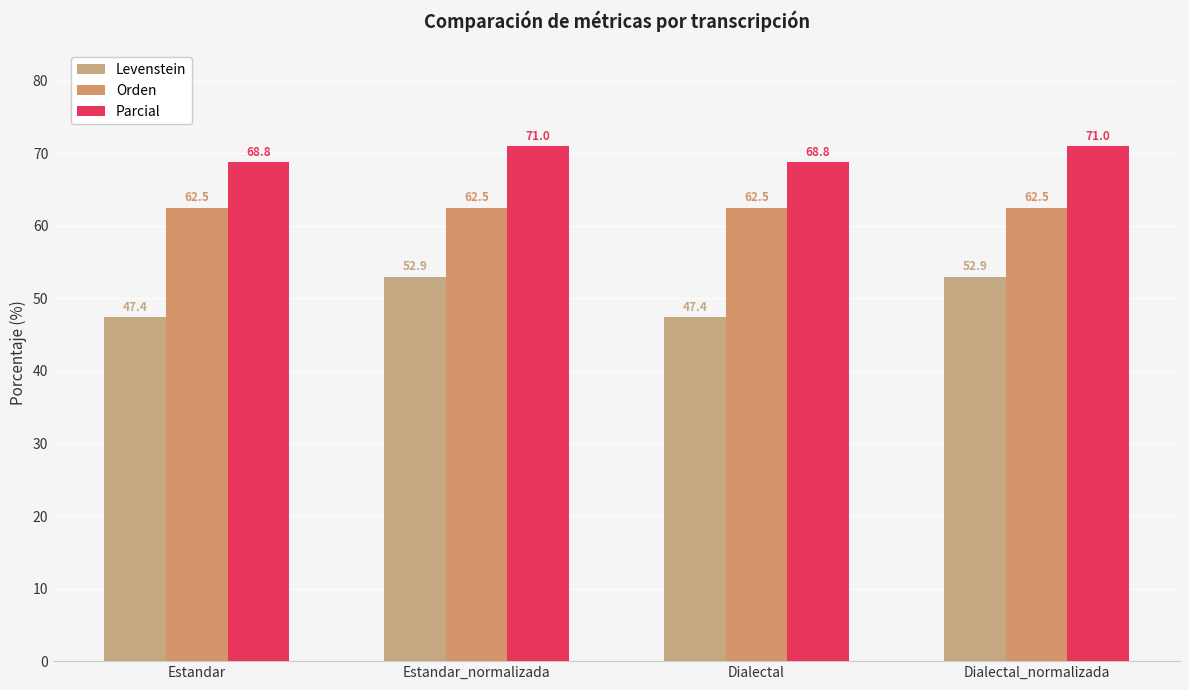

List the series in order of their peak value, highest first.

Parcial, Orden, Levenstein